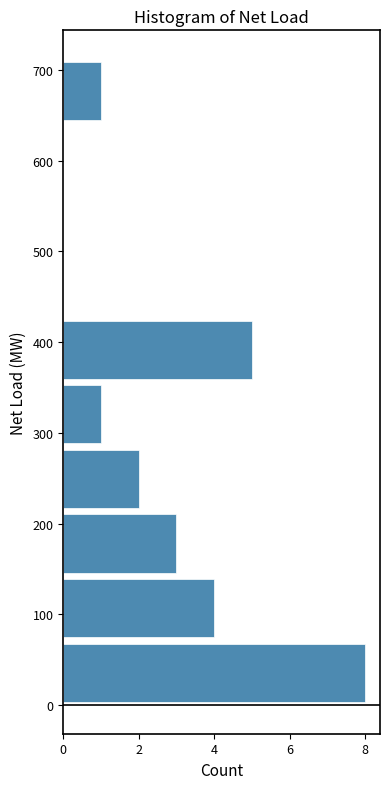

Reading bottom to top, list every bar in this chart as the range it spans on the y-axis followed by its length. Neither the bar edges nor the lengths are printed on the chart, so give them approximately, as read against the axes.

0 to 70: 8
70 to 140: 4
140 to 210: 3
210 to 280: 2
280 to 360: 1
360 to 430: 5
430 to 500: 0
500 to 570: 0
570 to 640: 0
640 to 710: 1